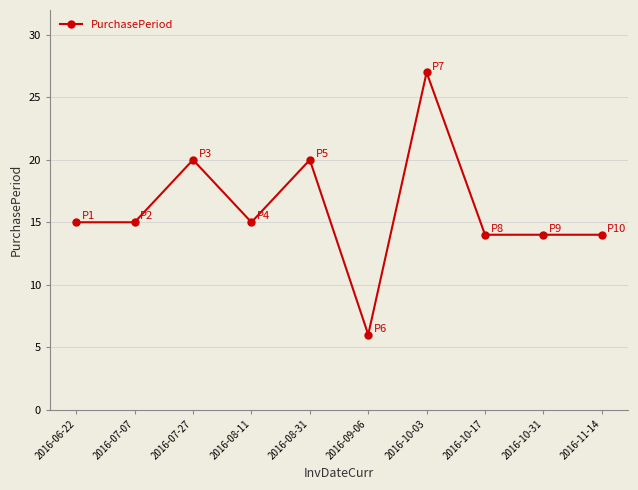

What is the label of the 2nd point from the left?

2016-07-07